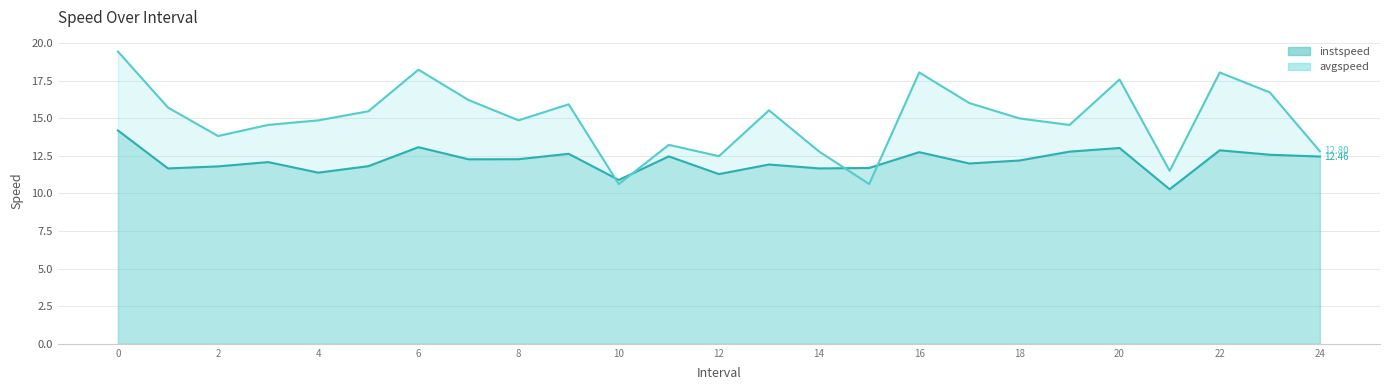

What is the minimum value shown in the chart?

10.3